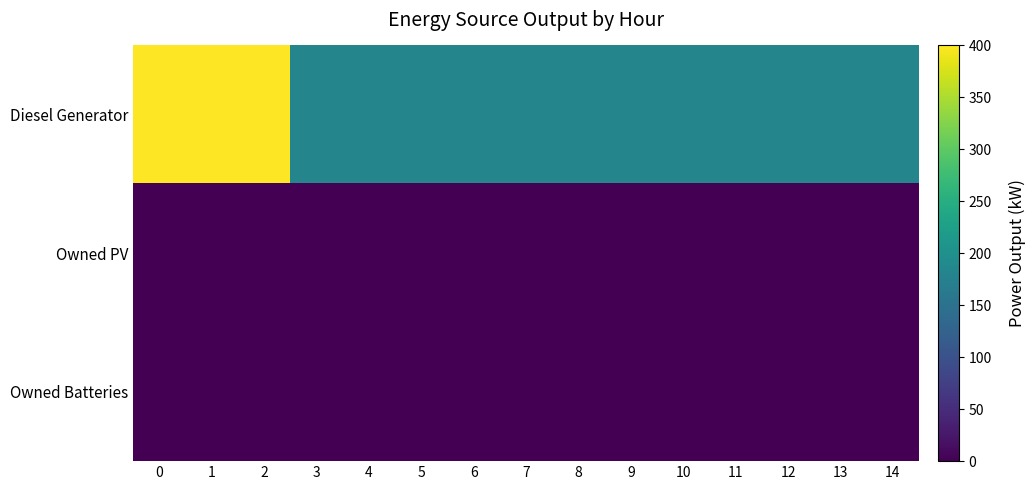

What is the difference between the highest and lowest values at 10?

182